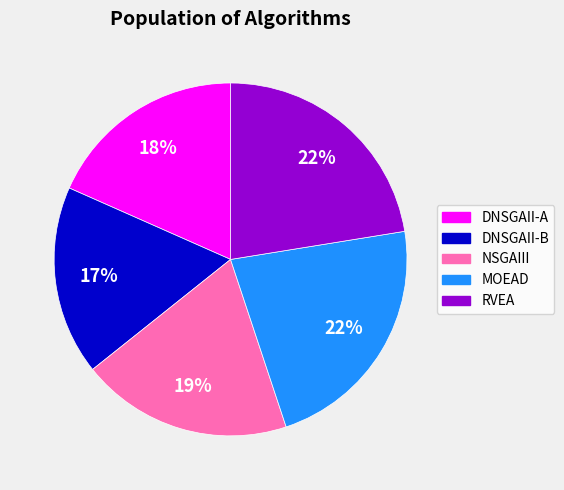

To the nearest percent, what portion does DNSGAII-A represent?

18%